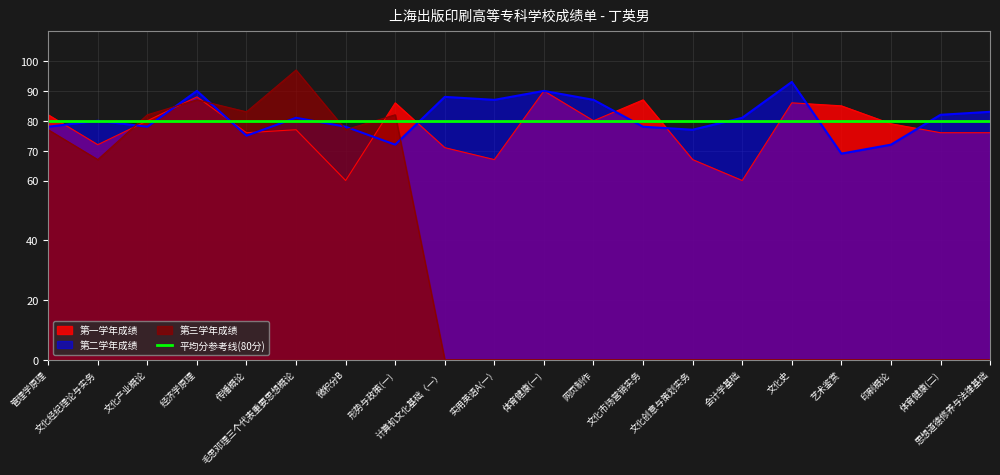

In 第二学年成绩, how many points are higher than both neighbors (excluding endpoints)?

6